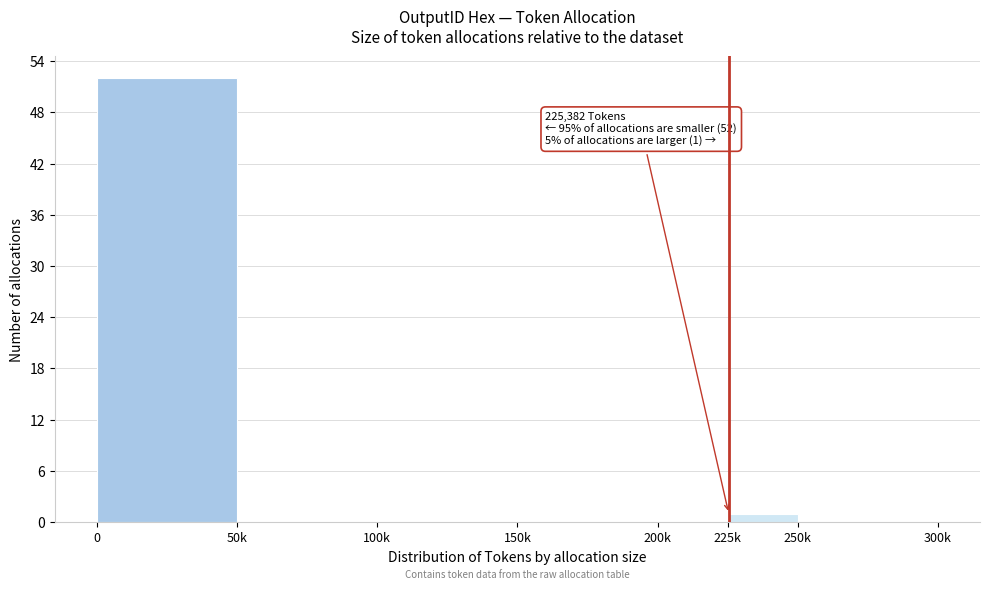

Reading left to right, list all the values displayed in this chart.

0=52	50k=0	100k=0	150k=0	200k=0	225k=1	250k=0